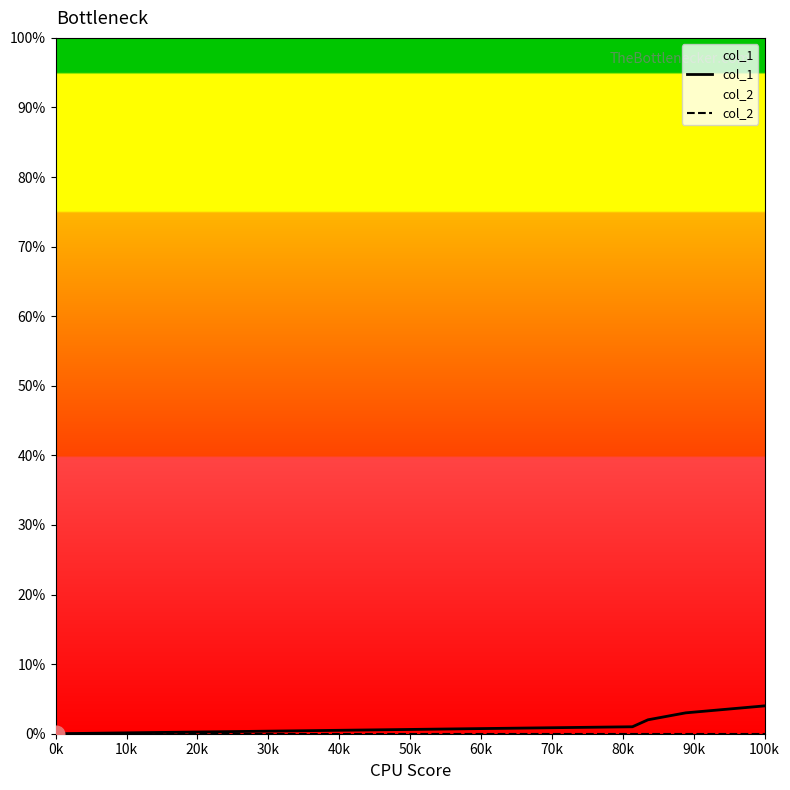

What is the spread (max minus min) of values at 100k?

4